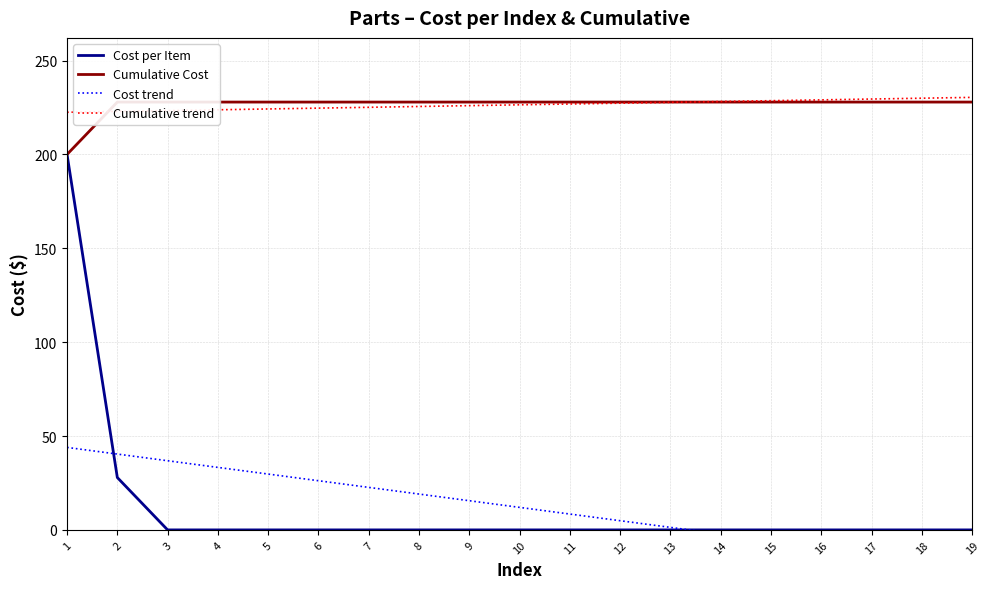

Which series changed the most between 3 and 4?

Cost trend